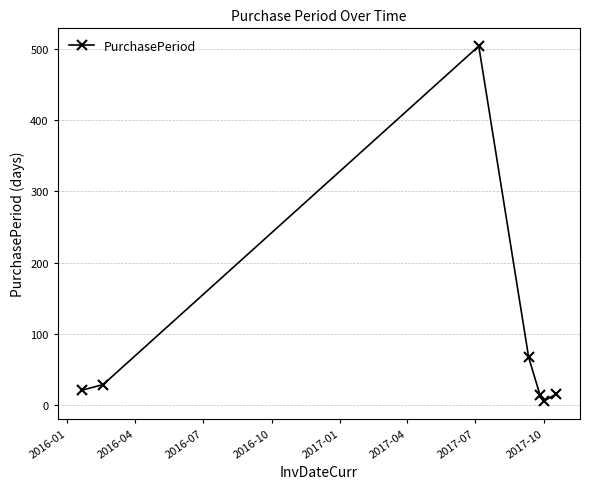

What is the difference between the maximum and minimum values?

498